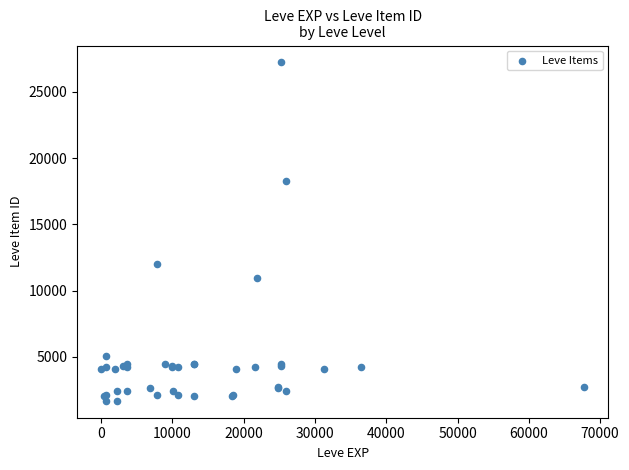

What Y value in the scatter plot is closest to 14448?

12018